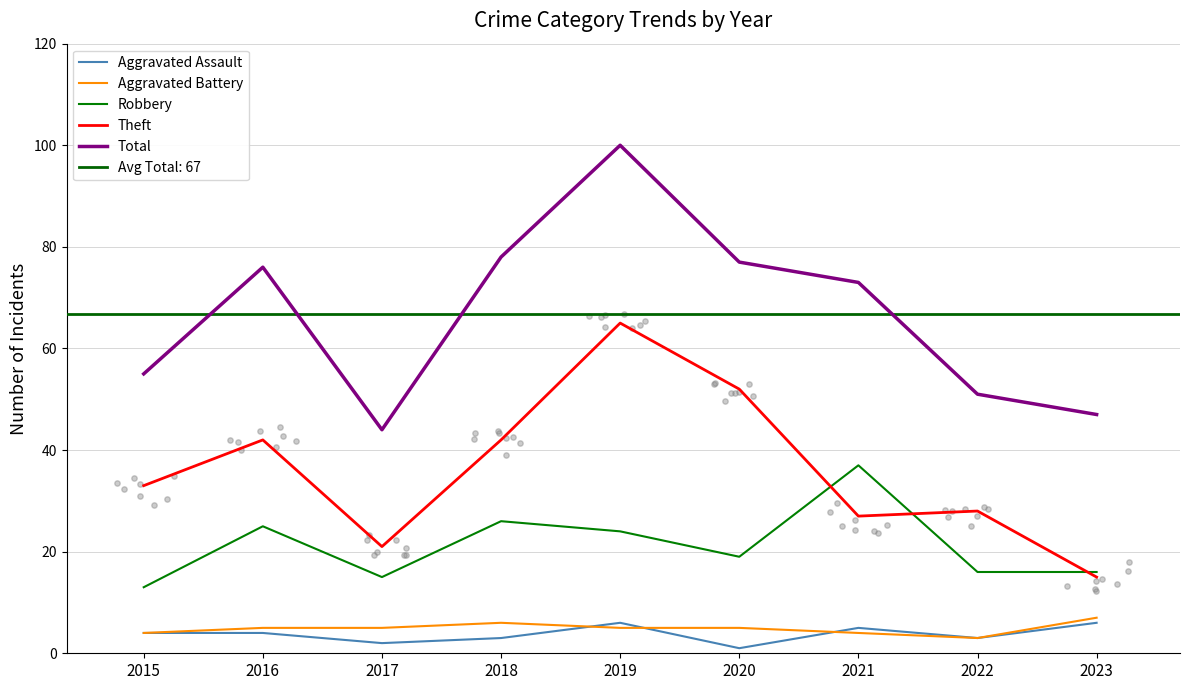

What are all the series names shown in the legend?

Aggravated Assault, Aggravated Battery, Robbery, Theft, Total